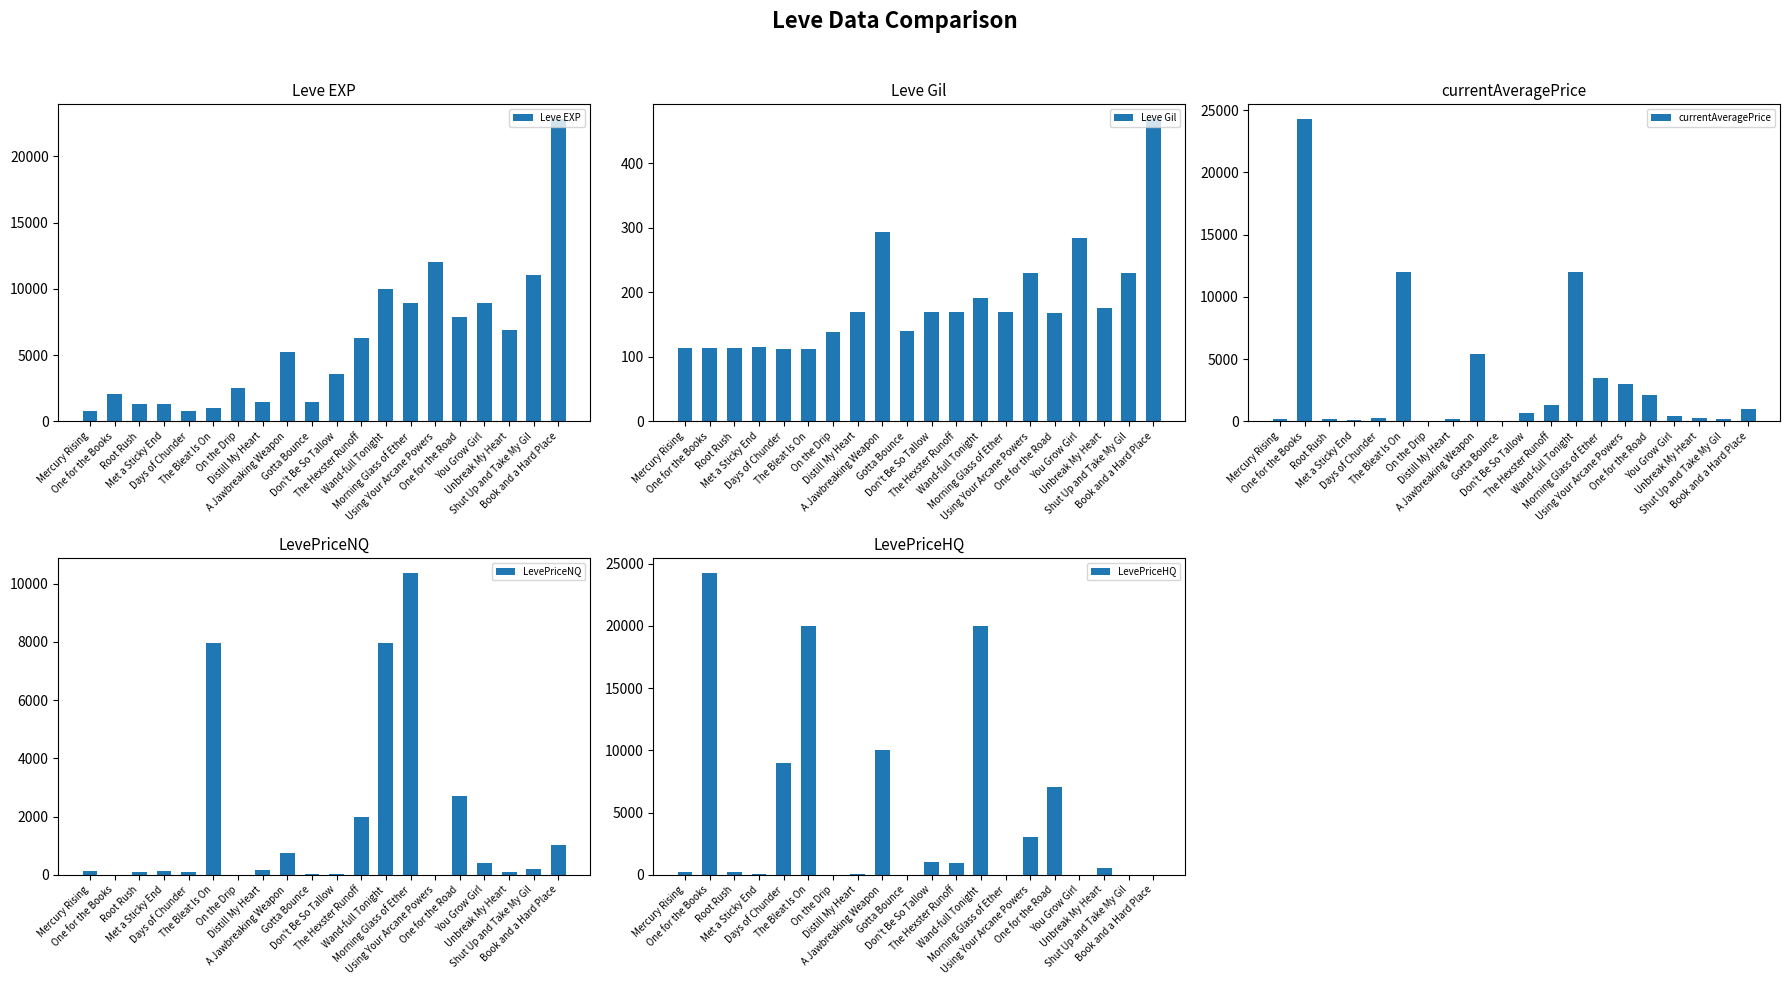

How many groups of bars are there?

20